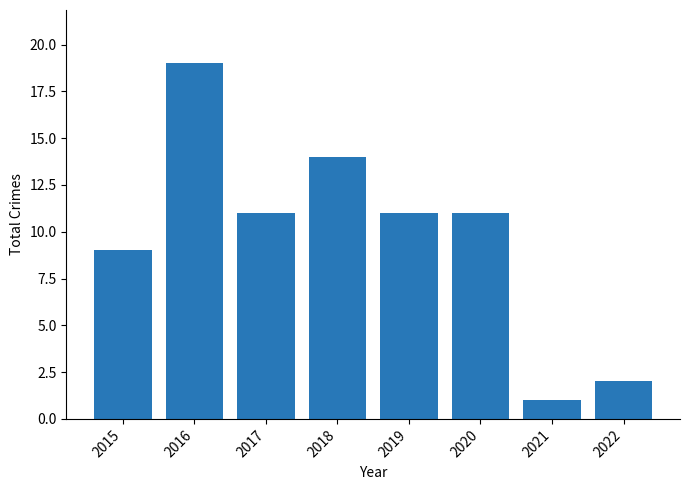

Count the number of data series in this chart.

1